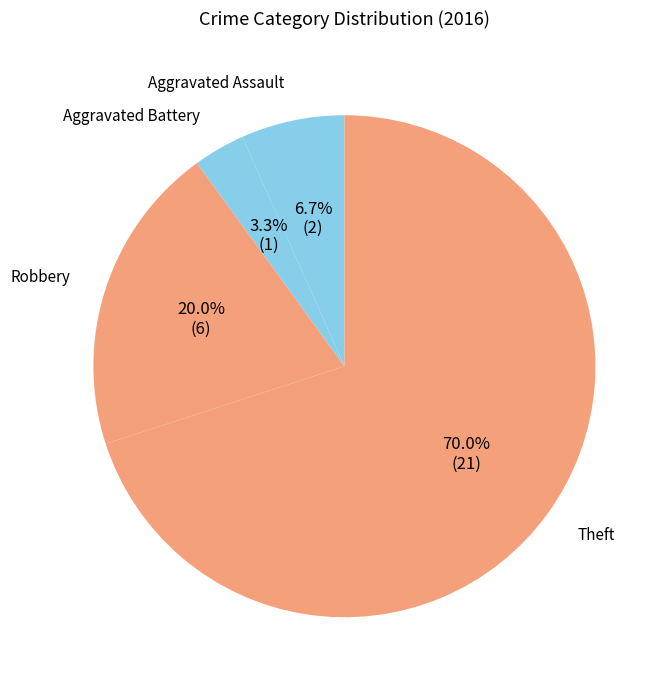

To the nearest percent, what portion does Aggravated Battery represent?

3%